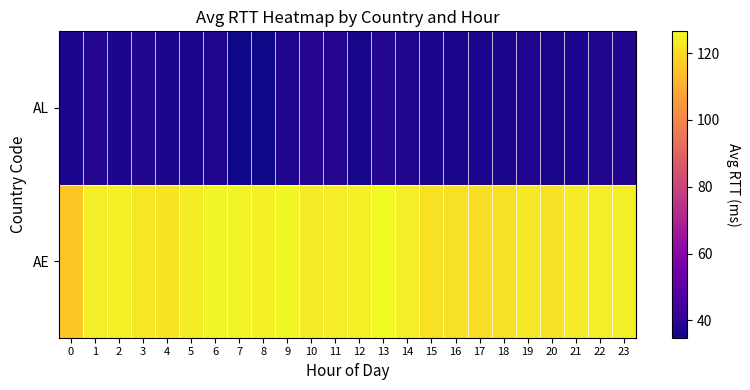

What is the greatest value displayed?

126.5